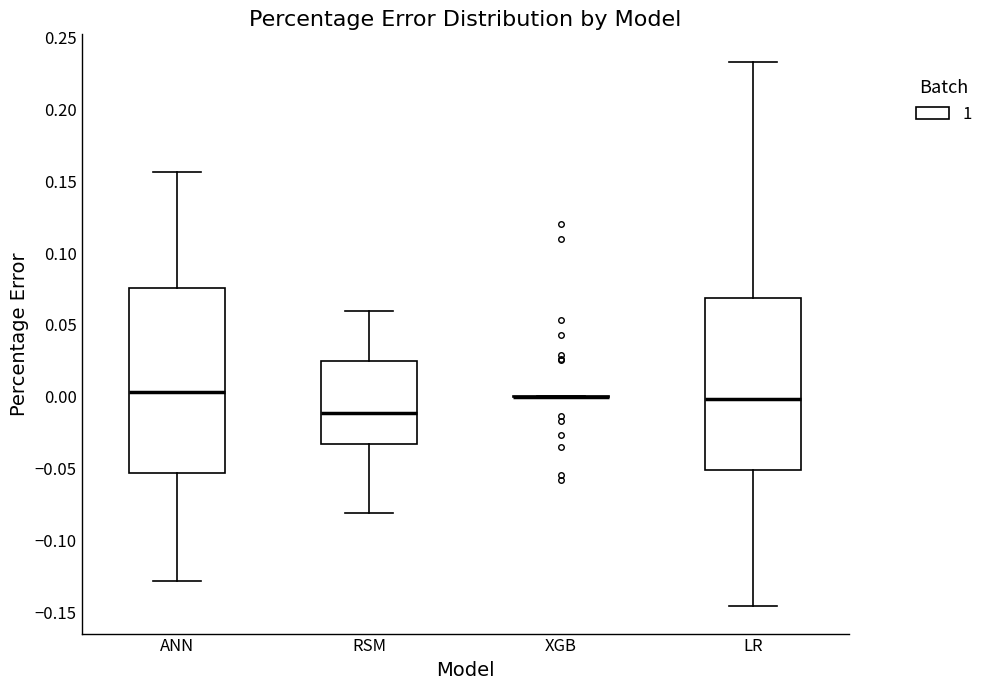

Where does the lower whisker of the box for LR end on the y-axis? The values are not printed on the chart, so give them approximately, as read against the axis.

-0.145